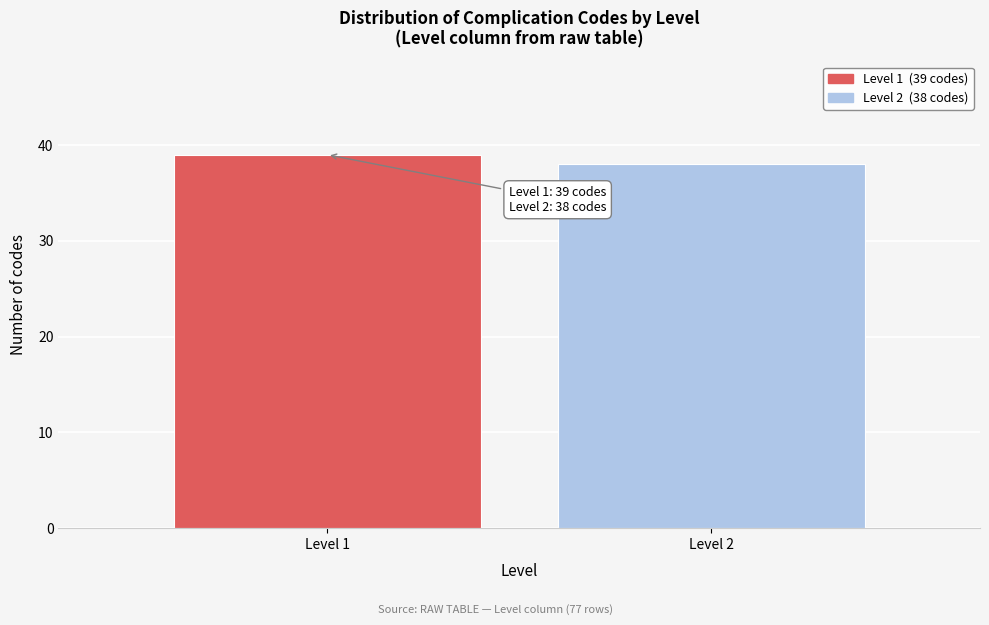

Reading left to right, what are all the values shown in this chart?

Level 1=39	Level 2=38